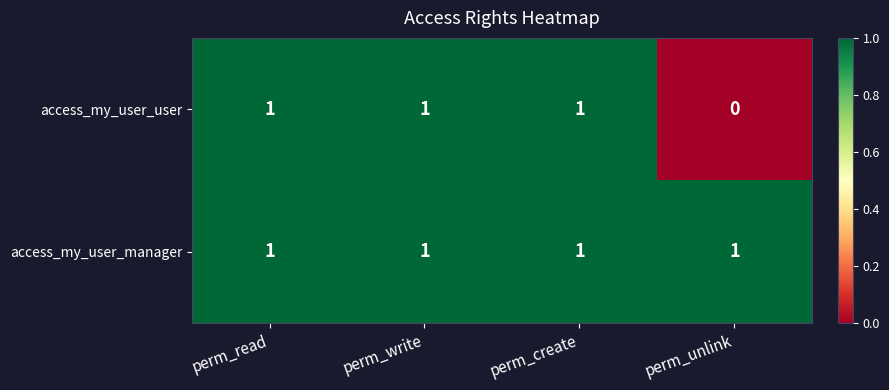

List the series in order of their overall mean, highest first.

access_my_user_manager, access_my_user_user